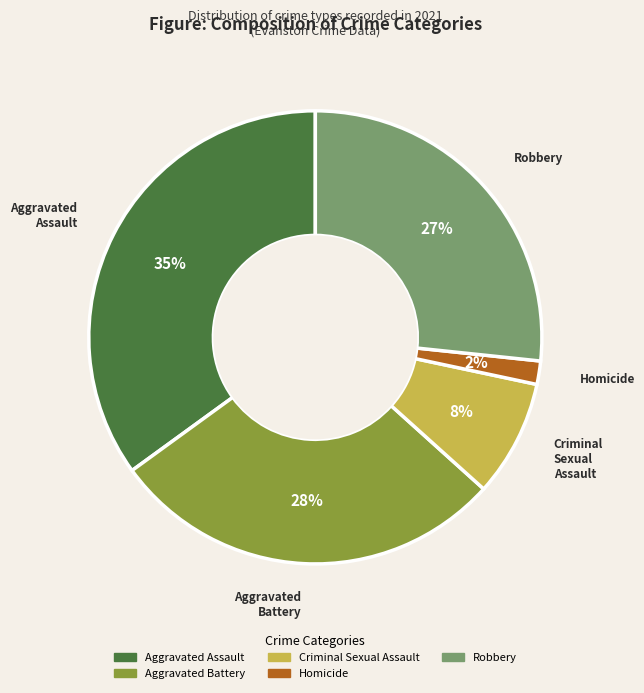

To the nearest percent, what percentage of the pie is Homicide?

2%